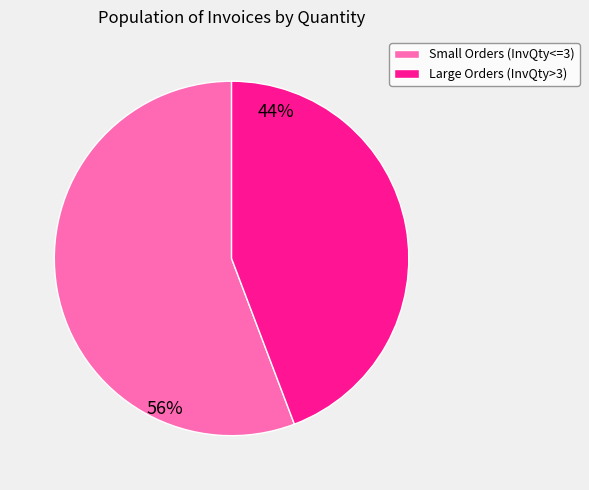

Which category has the biggest portion of the pie?

Small Orders (InvQty<=3)